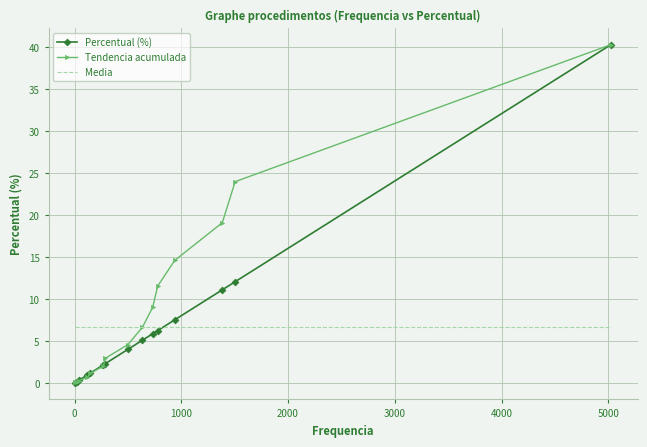

Which series has the largest total across all categories?

Tendencia acumulada